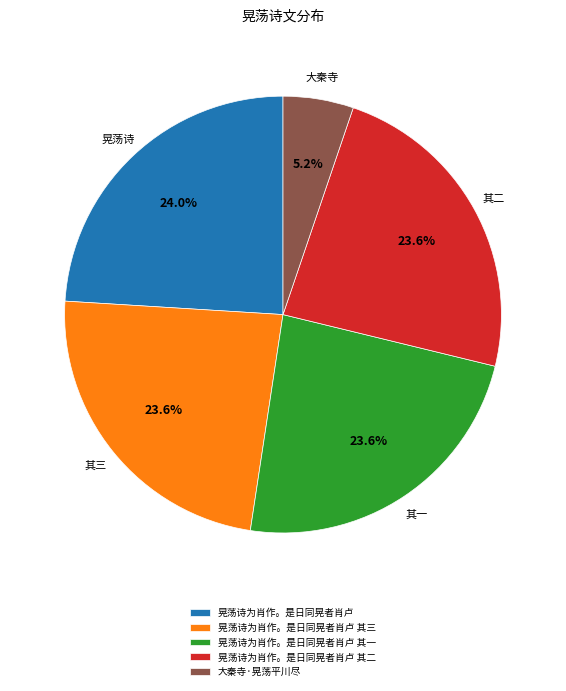

Approximately how many times larger is the value at 晃荡诗为肖作。是日同晃者肖卢 其三 compared to 晃荡诗为肖作。是日同晃者肖卢 其一?

1.0